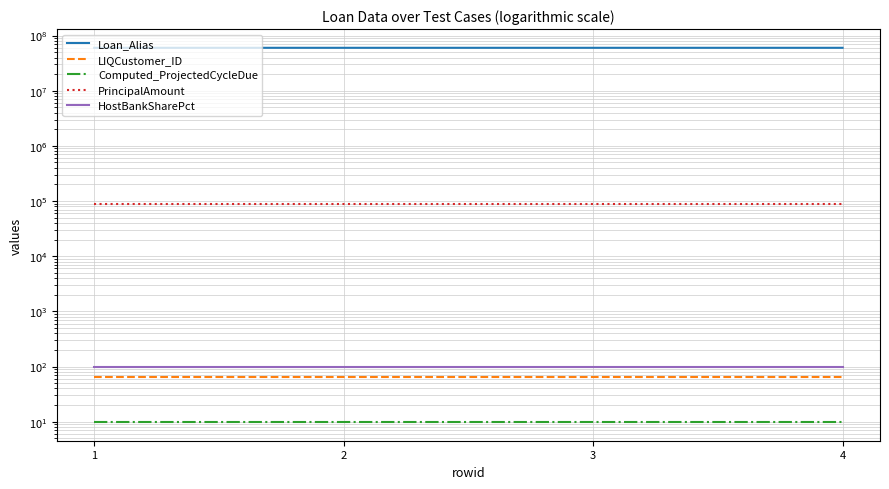

Where is Loan_Alias nearest to the value 60001701?

2